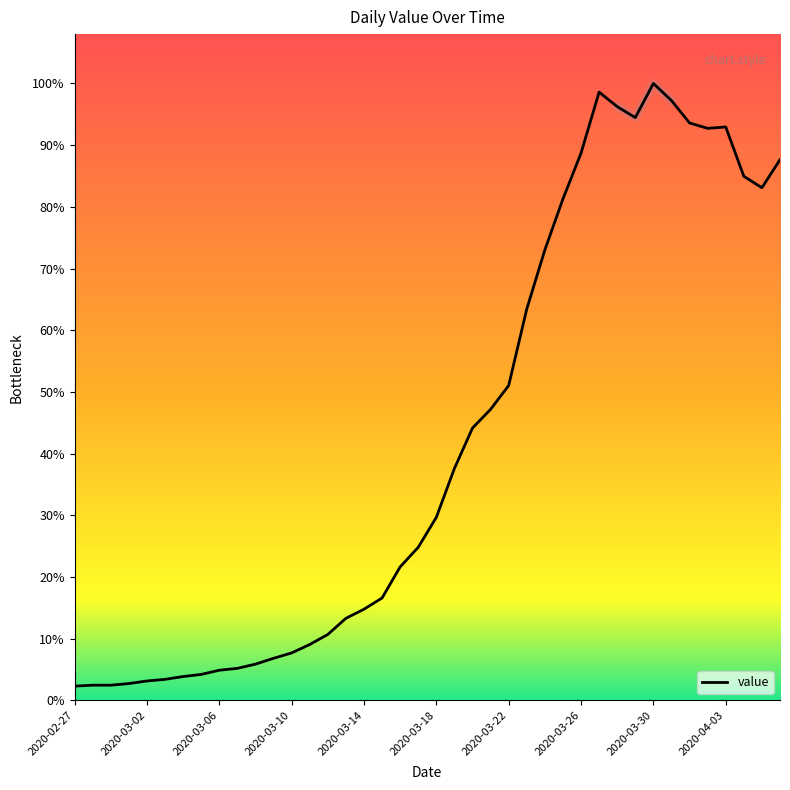

True or false: the data has more than 0 interior local peaks.

True